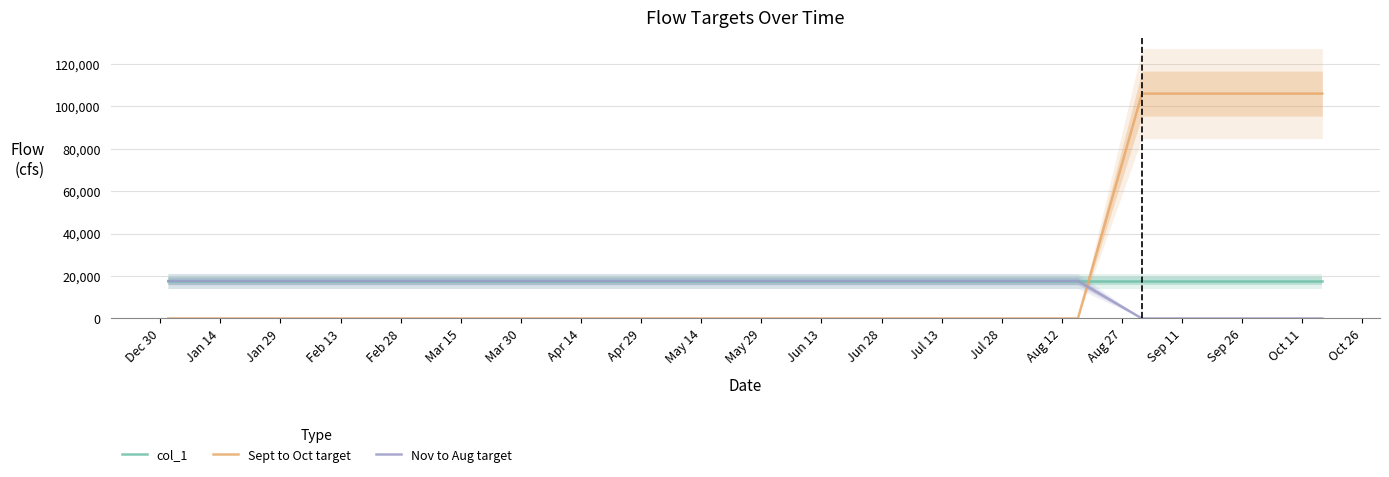

How many intersections are there between col_1 and Sept to Oct target?

1